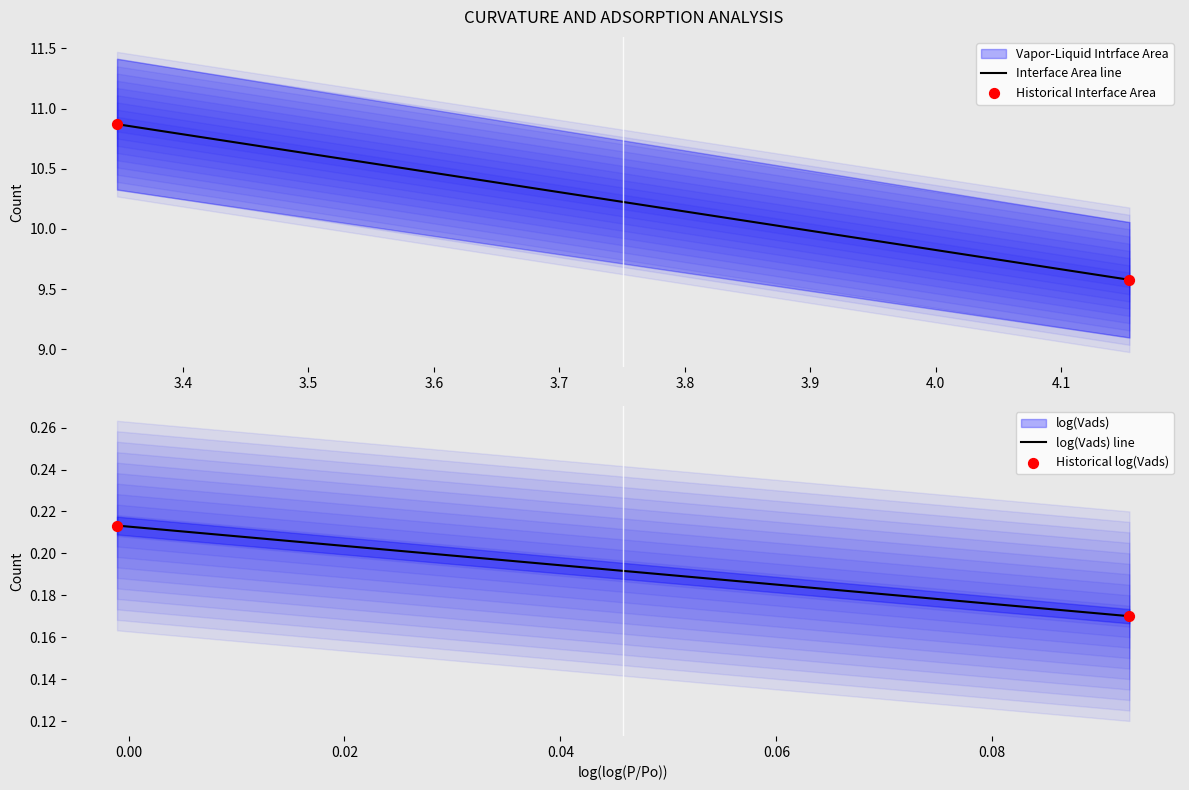

Which series has the largest total across all categories?

Vapor-Liquid Intrface Area